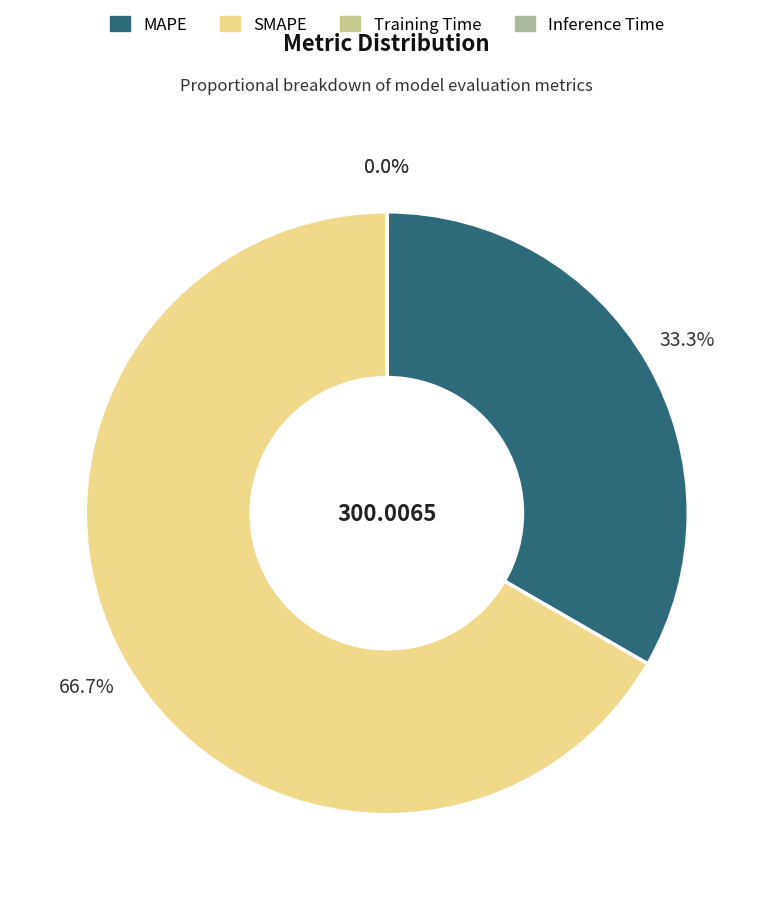

To the nearest percent, what is the difference between the MAPE and Inference Time slice percentages?

33%